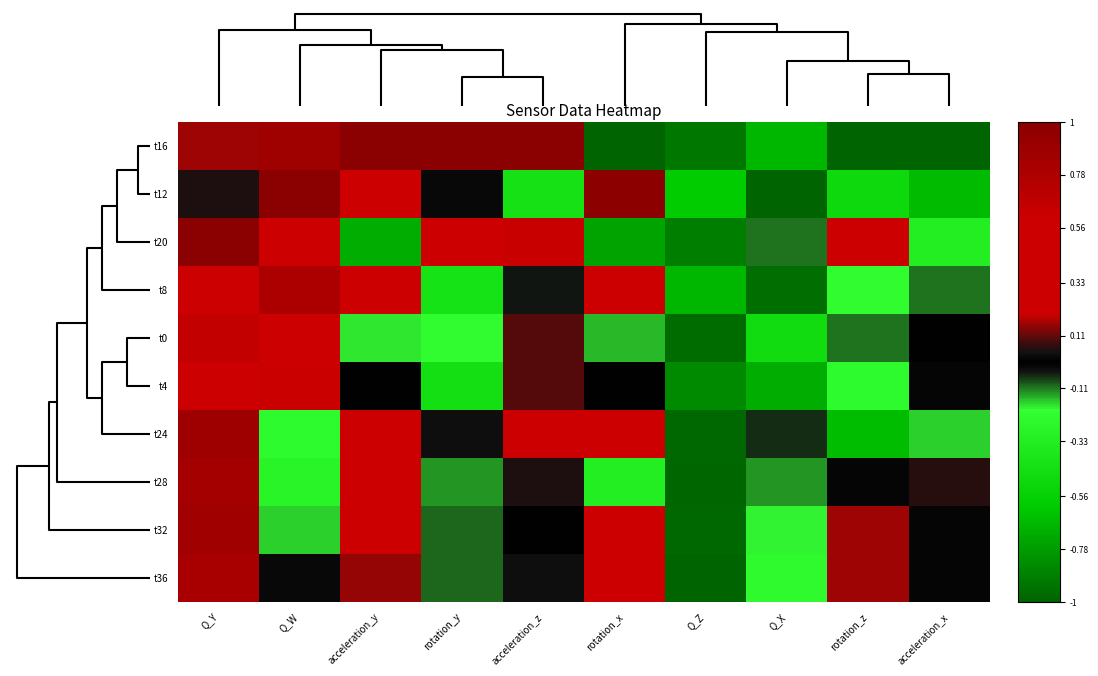

Reading left to right, transcribe all the data shown in this chart.

t16: Q_Y=0.2	Q_W=0.9	acceleration_y=1.0	rotation_y=1.0	acceleration_z=1.0	rotation_x=-1.0	Q_Z=-0.9	Q_X=-0.7	rotation_z=-1.0	acceleration_x=-1.0
t12: Q_Y=0.0	Q_W=1.0	acceleration_y=0.5	rotation_y=-0.0	acceleration_z=-0.4	rotation_x=1.0	Q_Z=-0.6	Q_X=-1.0	rotation_z=-0.5	acceleration_x=-0.7
t20: Q_Y=1.0	Q_W=0.3	acceleration_y=-0.7	rotation_y=0.6	acceleration_z=0.6	rotation_x=-0.8	Q_Z=-0.9	Q_X=-0.1	rotation_z=0.5	acceleration_x=-0.3
t8: Q_Y=0.4	Q_W=0.8	acceleration_y=0.3	rotation_y=-0.4	acceleration_z=-0.0	rotation_x=0.6	Q_Z=-0.7	Q_X=-1.0	rotation_z=-0.2	acceleration_x=-0.1
t0: Q_Y=0.7	Q_W=0.5	acceleration_y=-0.2	rotation_y=-0.2	acceleration_z=0.1	rotation_x=-0.2	Q_Z=-1.0	Q_X=-0.5	rotation_z=-0.1	acceleration_x=-0.0
t4: Q_Y=0.6	Q_W=0.6	acceleration_y=-0.0	rotation_y=-0.5	acceleration_z=0.1	rotation_x=0.0	Q_Z=-0.8	Q_X=-0.7	rotation_z=-0.2	acceleration_x=0.0
t24: Q_Y=0.9	Q_W=-0.2	acceleration_y=0.4	rotation_y=0.0	acceleration_z=0.3	rotation_x=0.3	Q_Z=-1.0	Q_X=-0.1	rotation_z=-0.7	acceleration_x=-0.2
t28: Q_Y=0.8	Q_W=-0.3	acceleration_y=0.2	rotation_y=-0.1	acceleration_z=0.1	rotation_x=-0.3	Q_Z=-1.0	Q_X=-0.1	rotation_z=0.0	acceleration_x=0.1
t32: Q_Y=0.9	Q_W=-0.2	acceleration_y=0.2	rotation_y=-0.1	acceleration_z=-0.0	rotation_x=0.4	Q_Z=-1.0	Q_X=-0.2	rotation_z=0.2	acceleration_x=0.0
t36: Q_Y=0.8	Q_W=-0.0	acceleration_y=0.2	rotation_y=-0.1	acceleration_z=-0.0	rotation_x=0.2	Q_Z=-1.0	Q_X=-0.2	rotation_z=0.2	acceleration_x=0.0